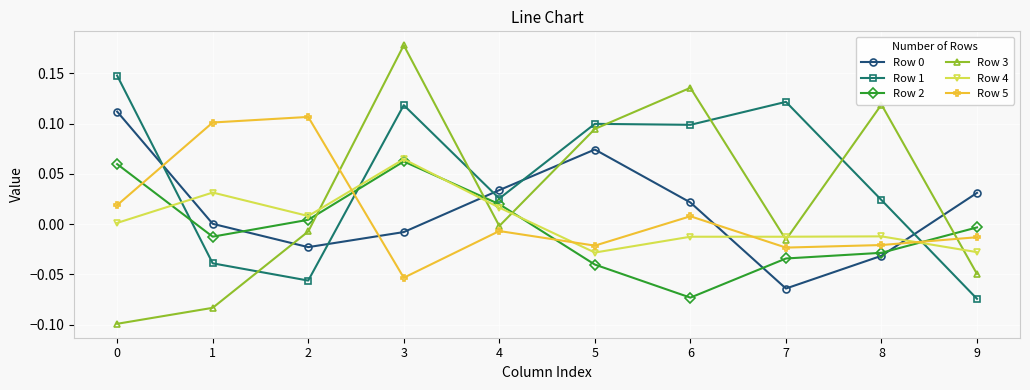

Which series has the largest range (max minus min)?

Row 3